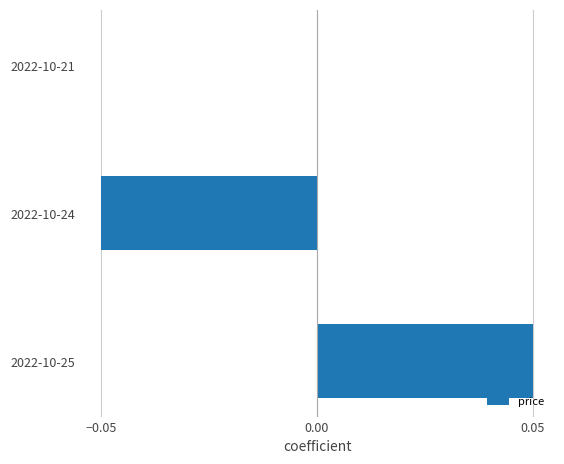

Which category has the highest value across all series?

2022-10-25